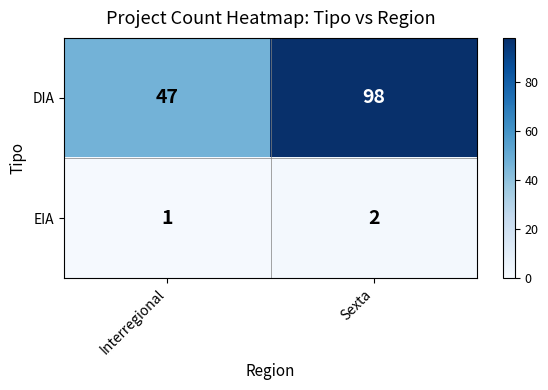

How many categories are shown in the chart?

2